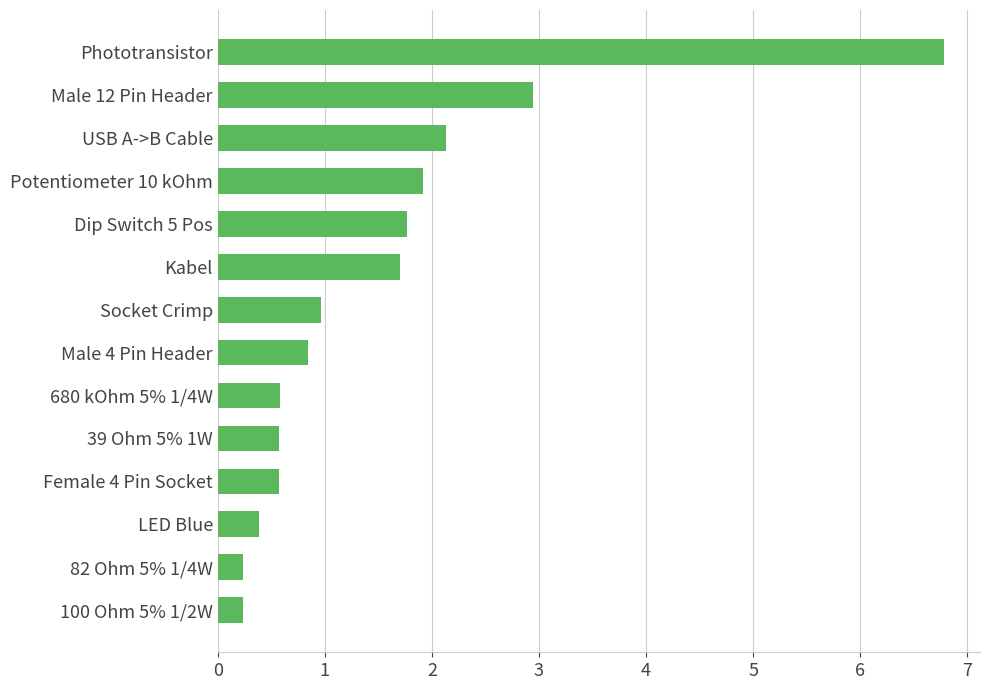

What is the difference between the maximum and second lowest values?

6.5